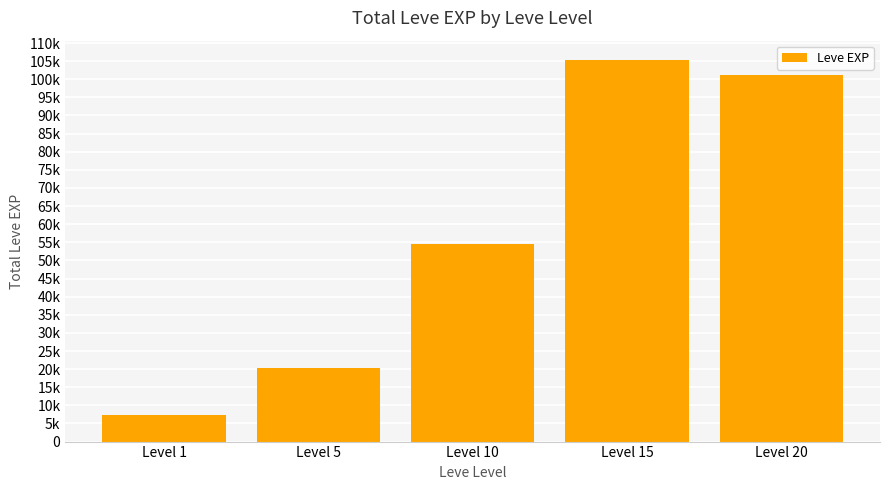

Does the chart contain stacked bars?

No